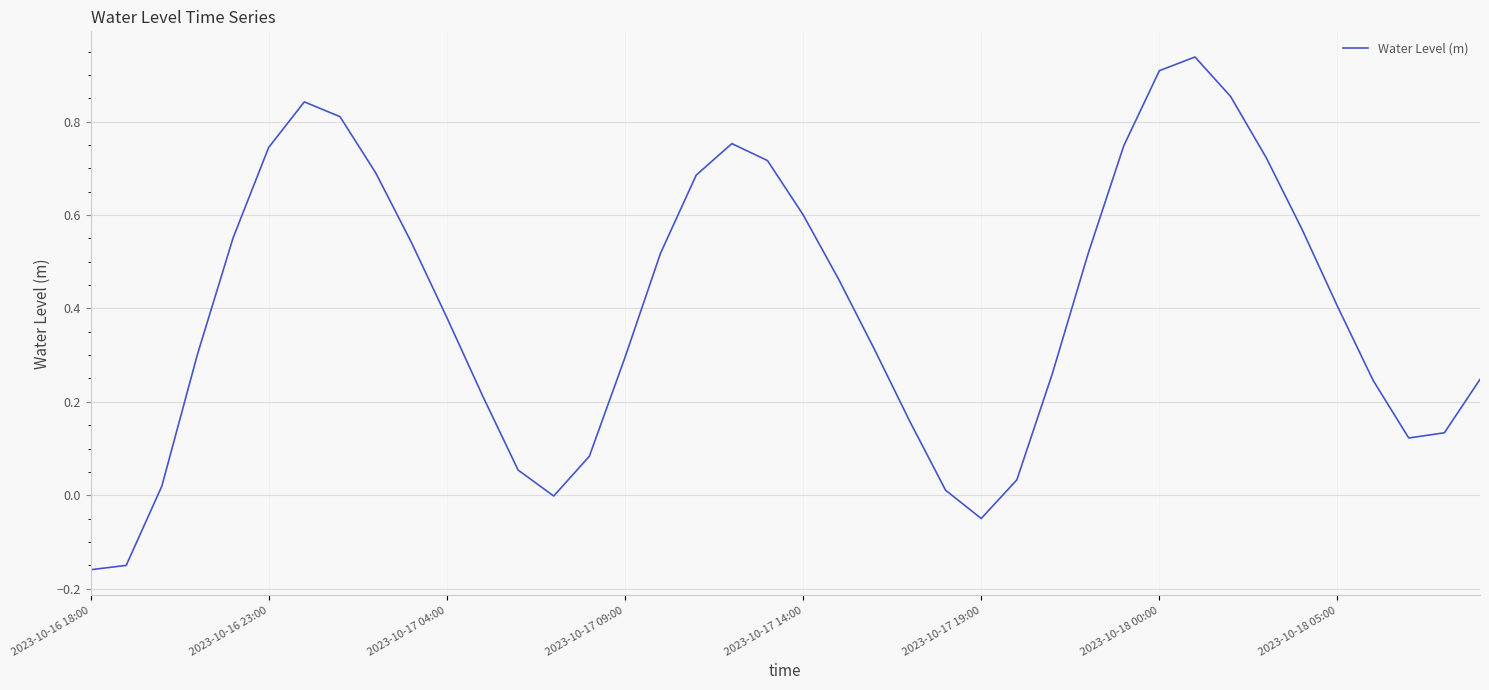

The chart shows a value of 1.6 at 2023-10-18 00:00. True or false?

False